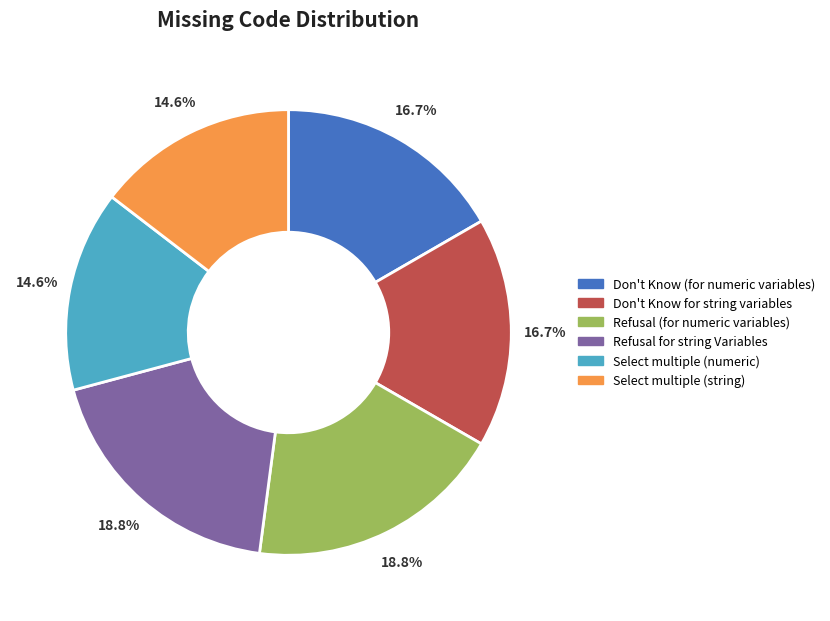

How many slices are in this pie chart?

6